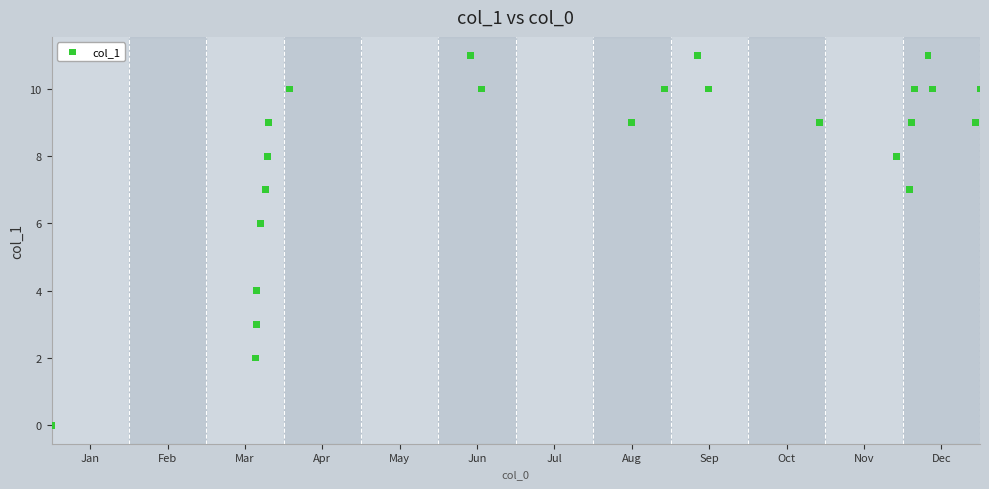

What is the range of Y values (max minus min)?

11